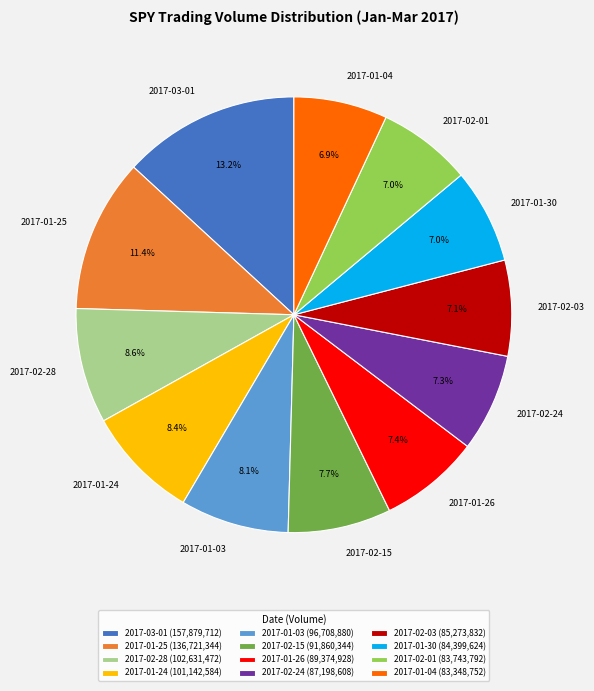

To the nearest percent, what is the difference between the largest and smallest slice percentages?

6%